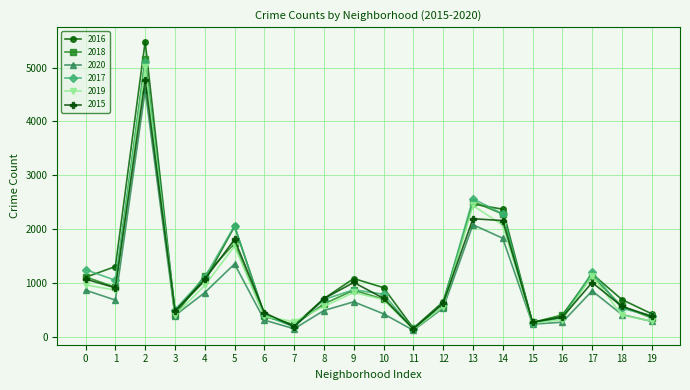

At which category is the sum across all series the highest?

2